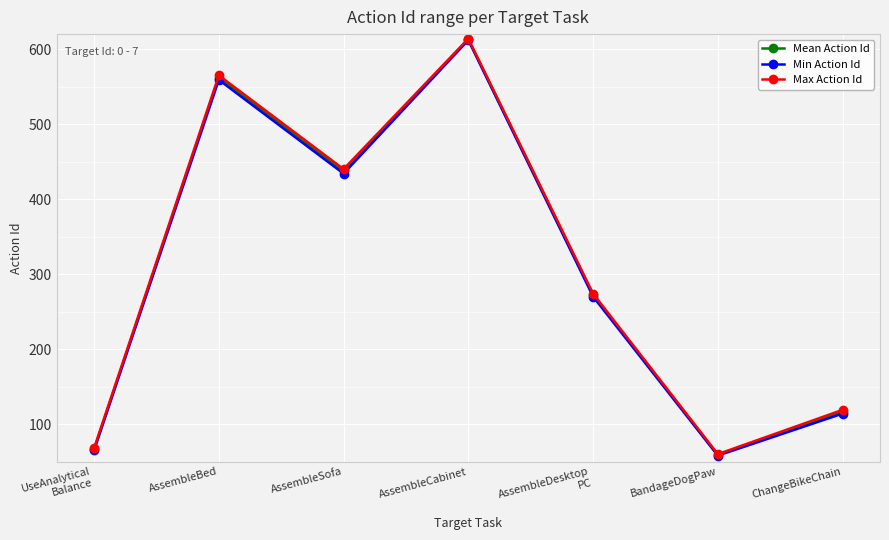

How many interior local valleys does the Min Action Id series have?

2